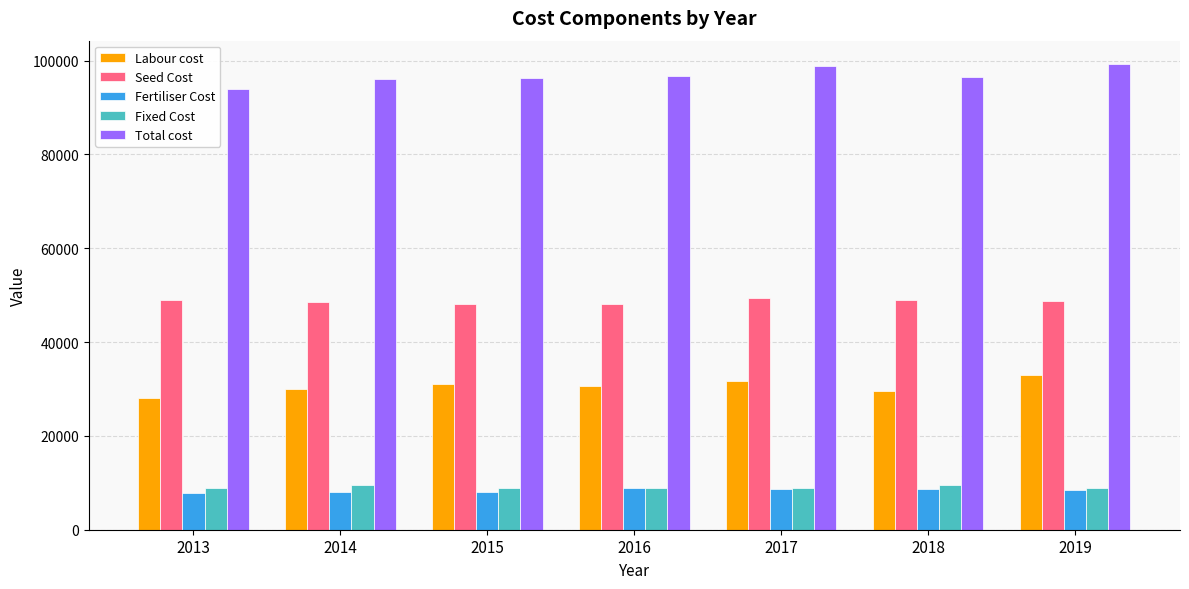

At which label does Labour cost first exceed 30700?

2015